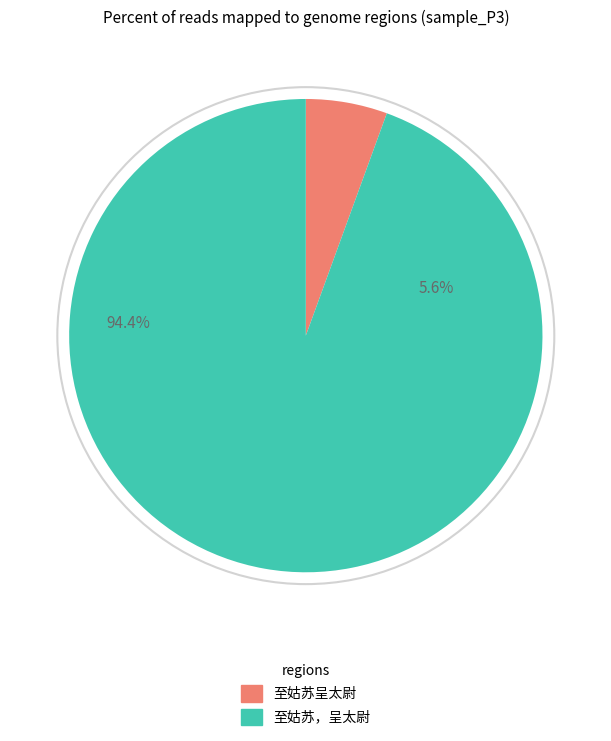

Count the number of slices in the pie.

2